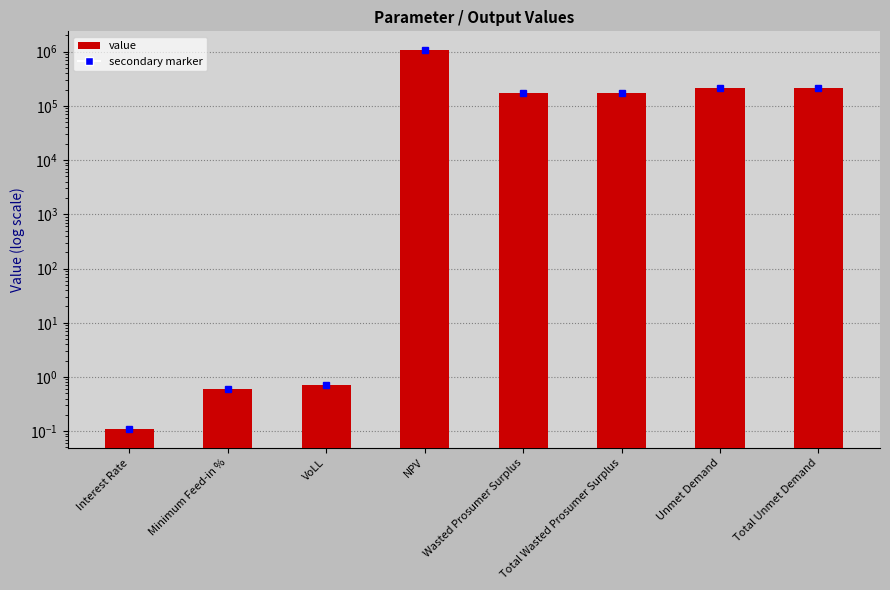

What is the change in value from VoLL to Unmet Demand?

+214703.5